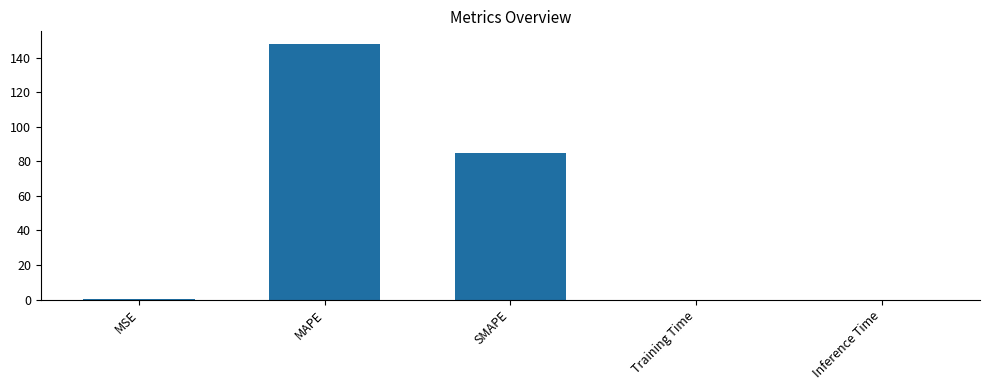

Are the bars horizontal?

No